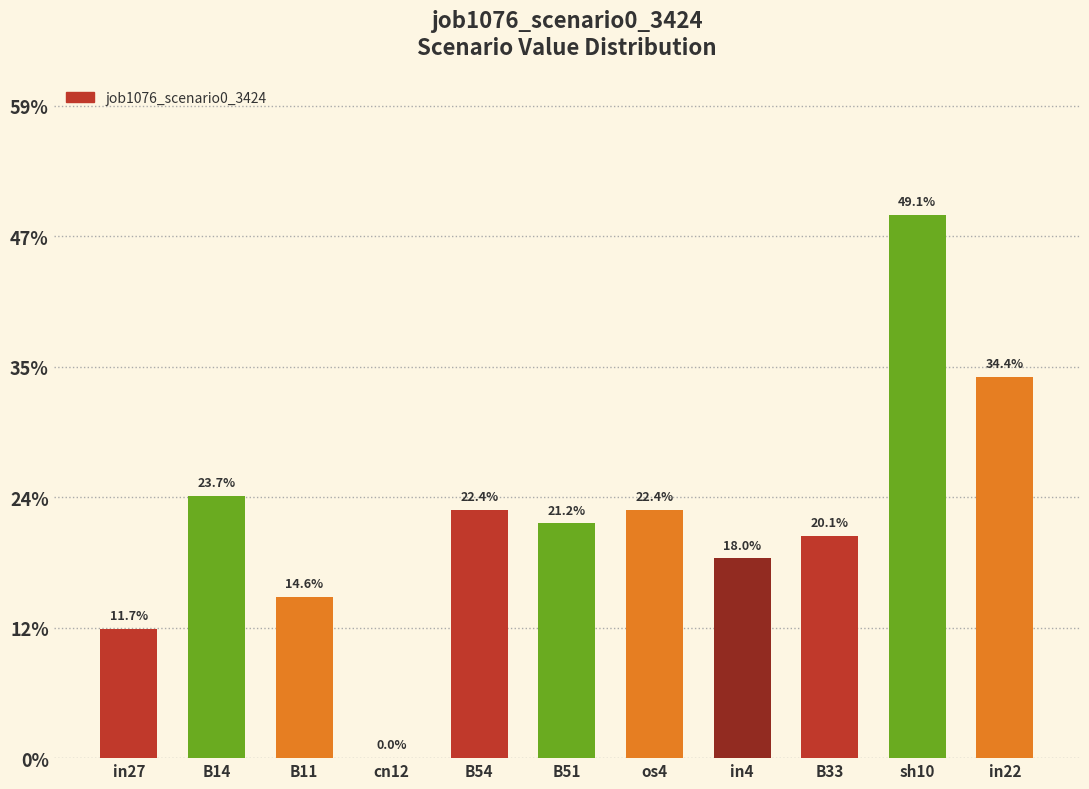

What is the approximate value at B14?

0.2